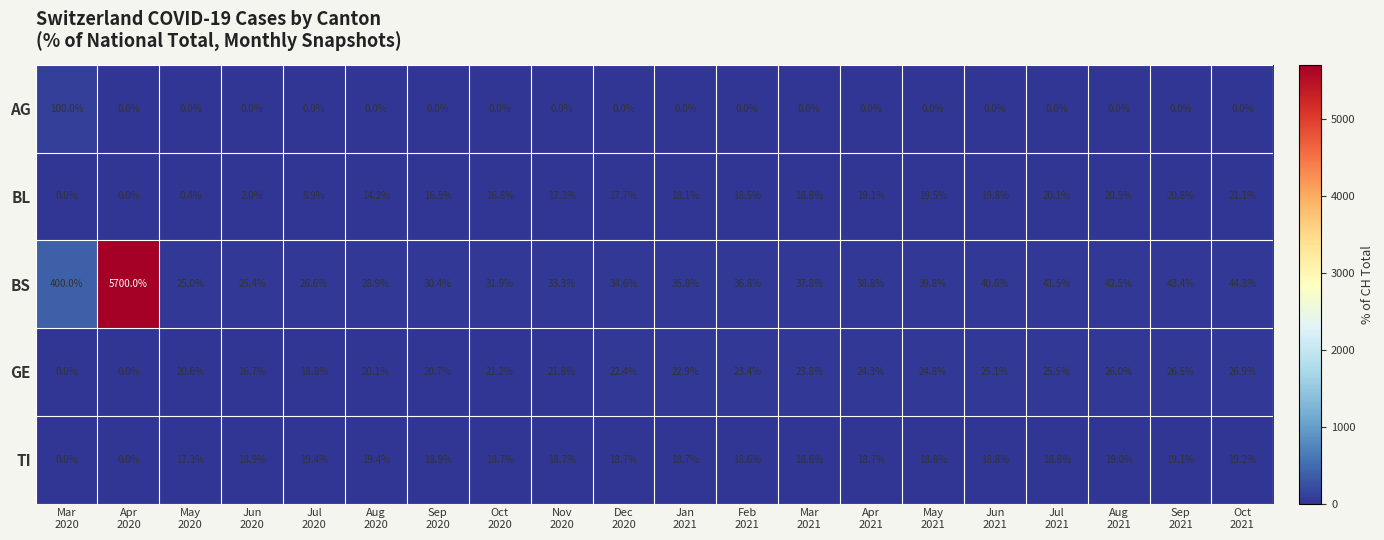

What is the average value of the BS series?

336.9